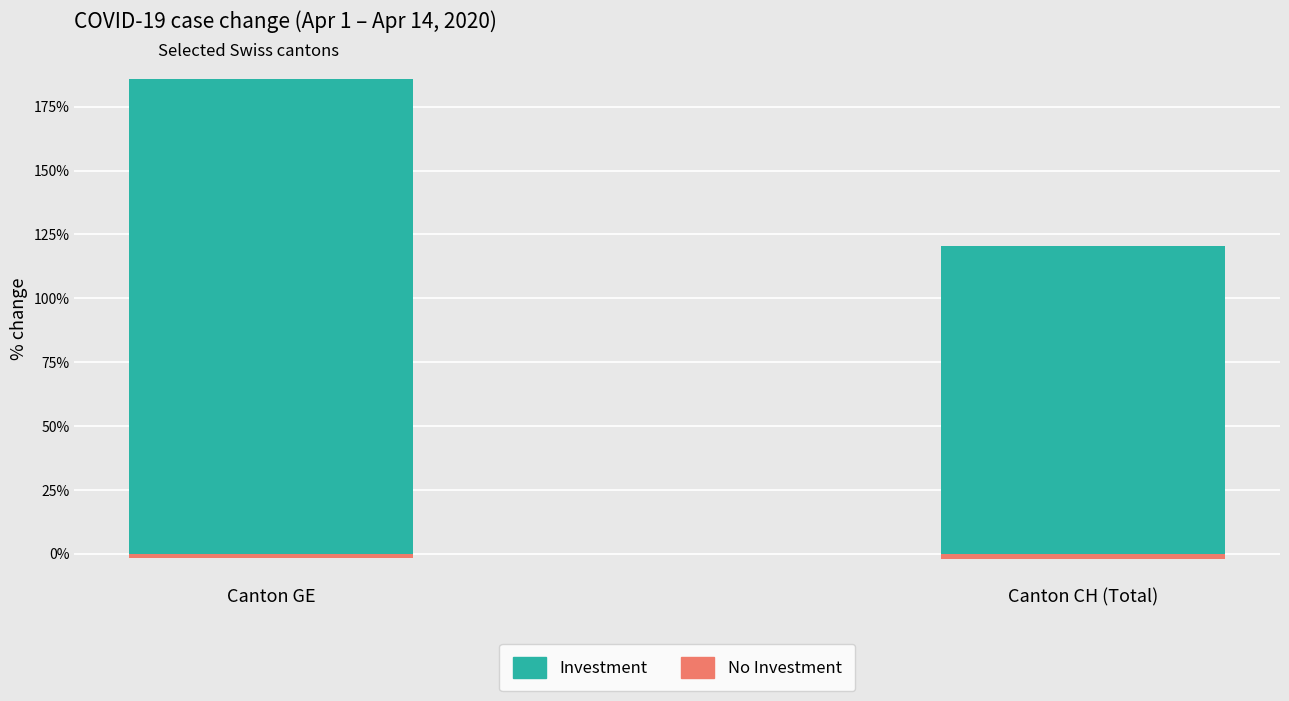

The No Investment series shows -2.7 at Canton CH (Total). True or false?

False